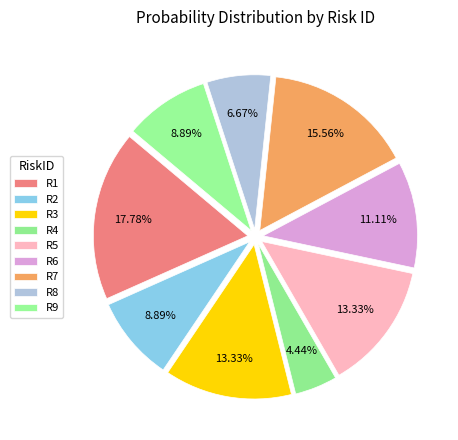

Count the number of slices in the pie.

9